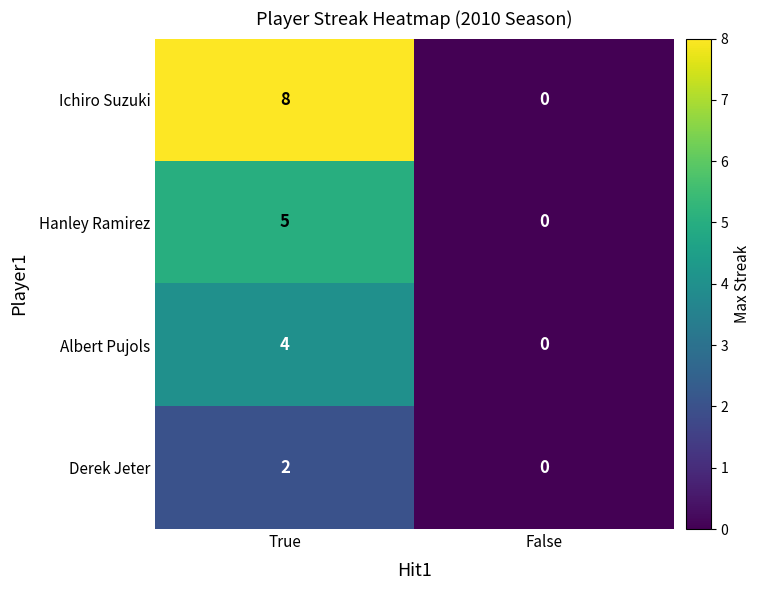

Reading left to right, extract all data points from this chart.

Ichiro Suzuki: True=8	False=0
Hanley Ramirez: True=5	False=0
Albert Pujols: True=4	False=0
Derek Jeter: True=2	False=0